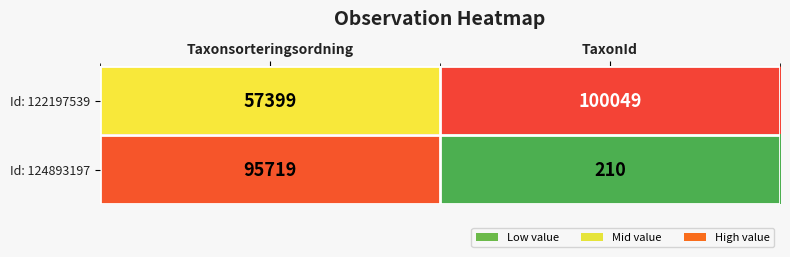

Which series has the widest spread of values?

Id: 124893197